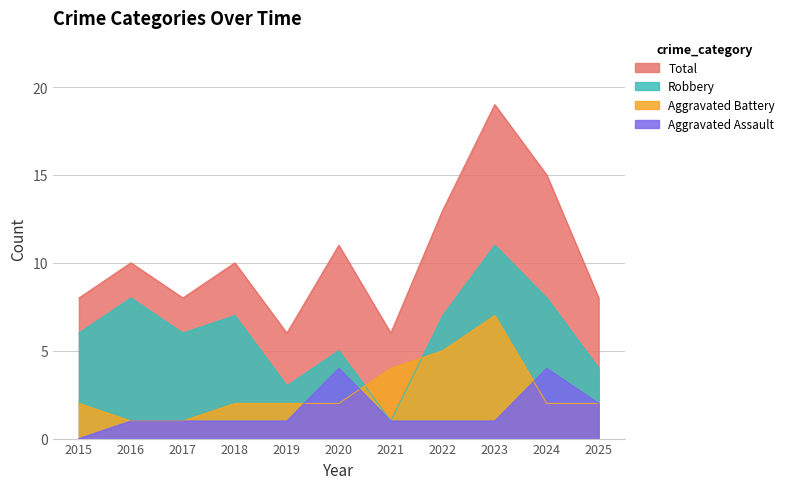

How many interior local valleys does the Total series have?

3